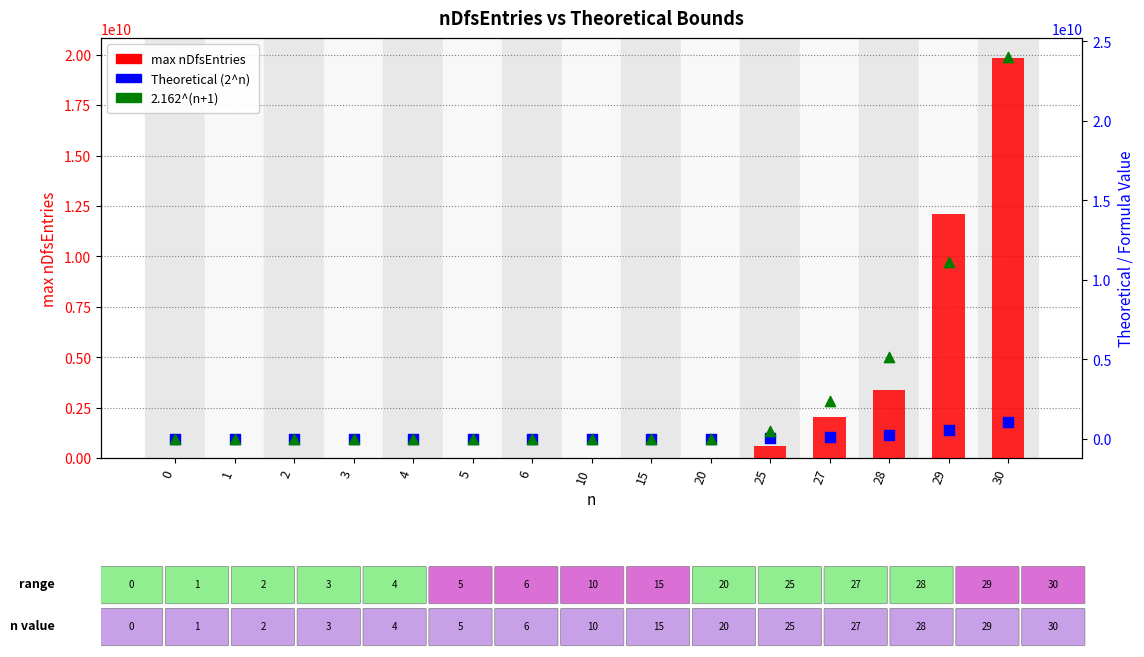

What is the total value across all series at 0?

4.2